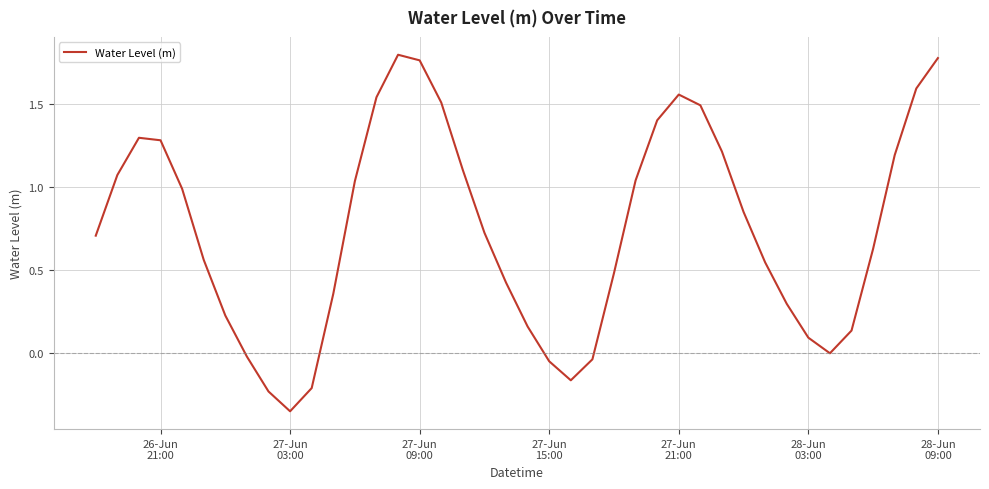

What is the difference between the maximum and minimum values?

2.1